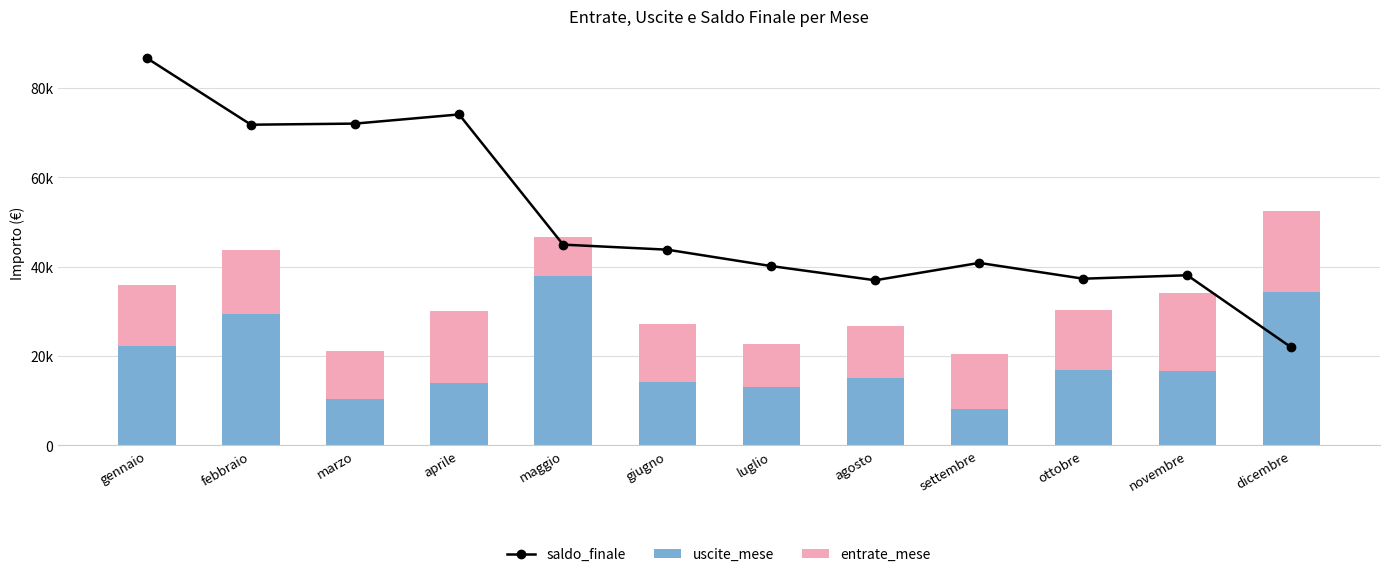

Where is saldo_finale nearest to the value 54269?

maggio